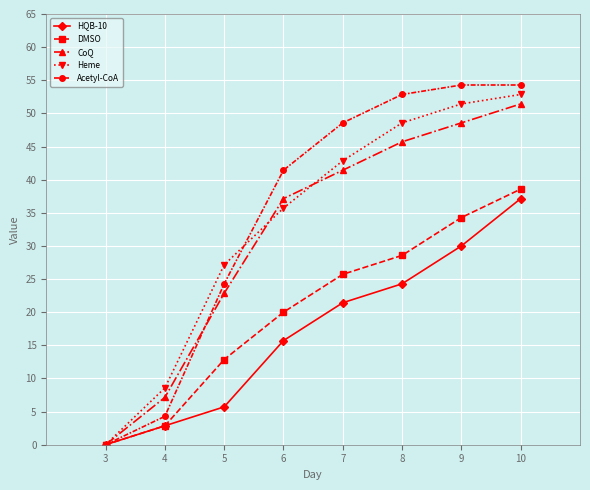

Which series has the largest range (max minus min)?

Acetyl-CoA